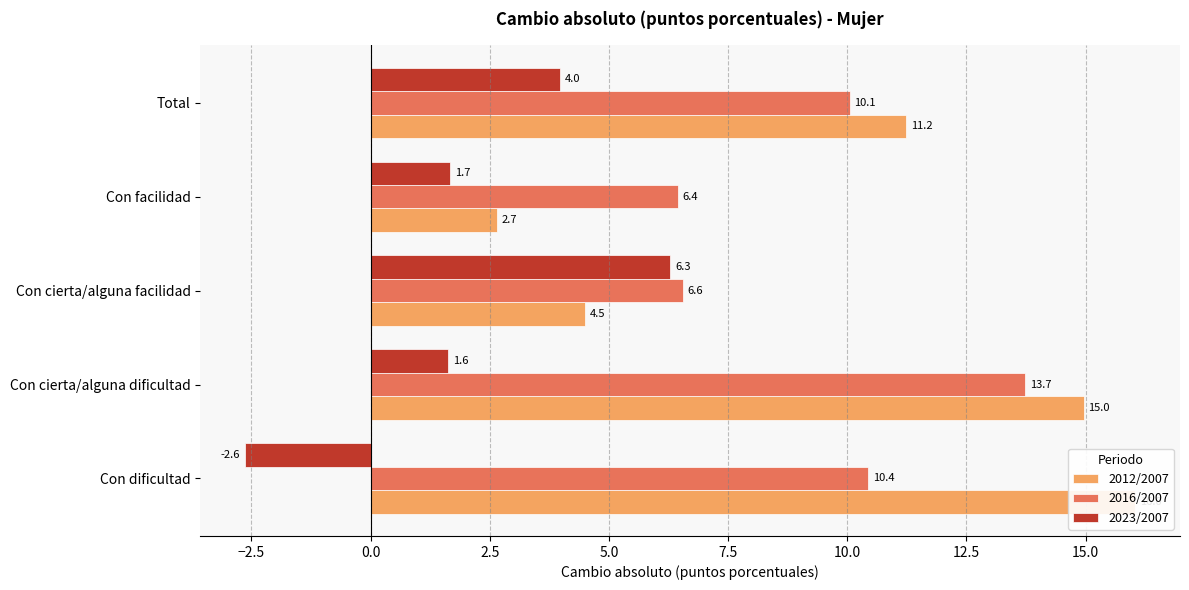

How many categories are shown in the chart?

5